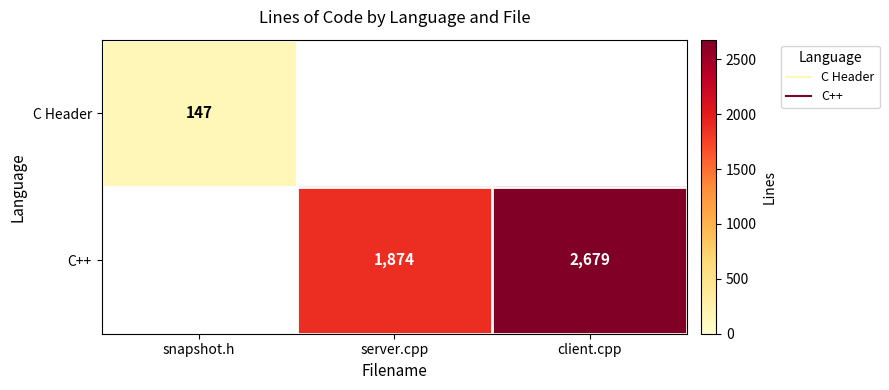

Rank the series by their average value, from lowest to highest.

C Header, C++